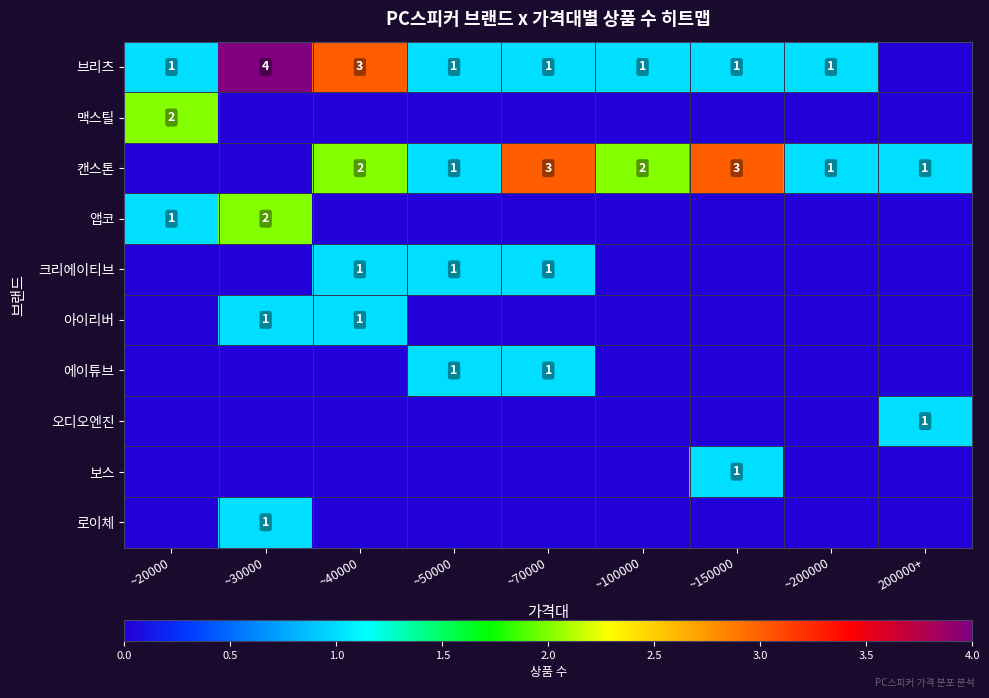

What is the sum of the 캔스톤 values at ~70000 and ~50000?

4